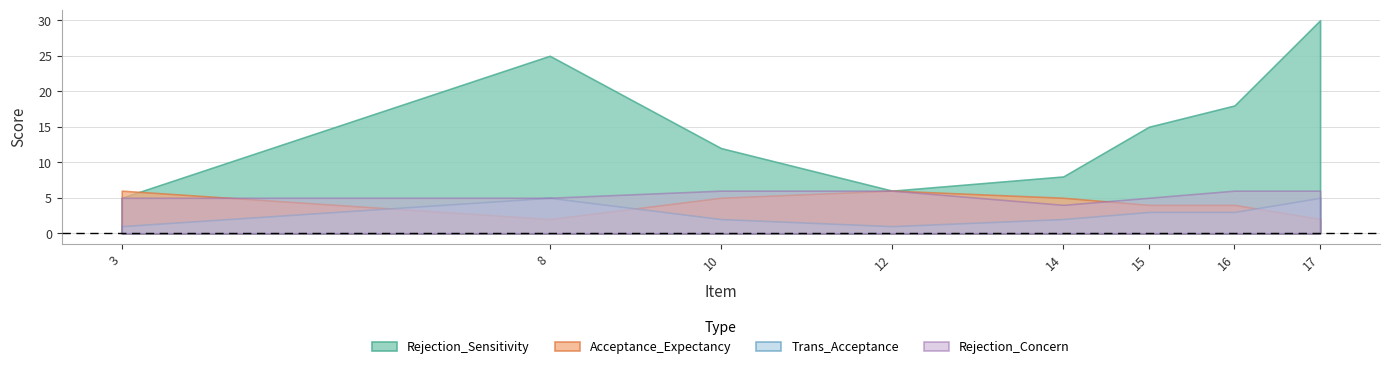

Reading left to right, list all the values displayed in this chart.

Rejection_Sensitivity: 5	25	12	6	8	15	18	30
Acceptance_Expectancy: 6	2	5	6	5	4	4	2
Trans_Acceptance: 1	5	2	1	2	3	3	5
Rejection_Concern: 5	5	6	6	4	5	6	6